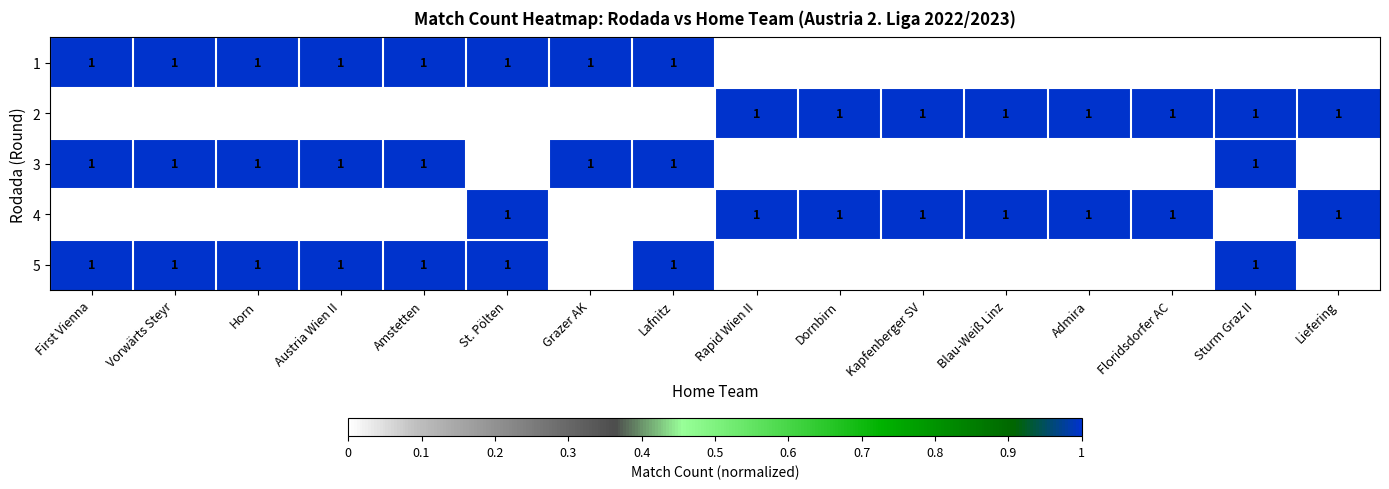

The value of 2 at Admira is 1. True or false?

True